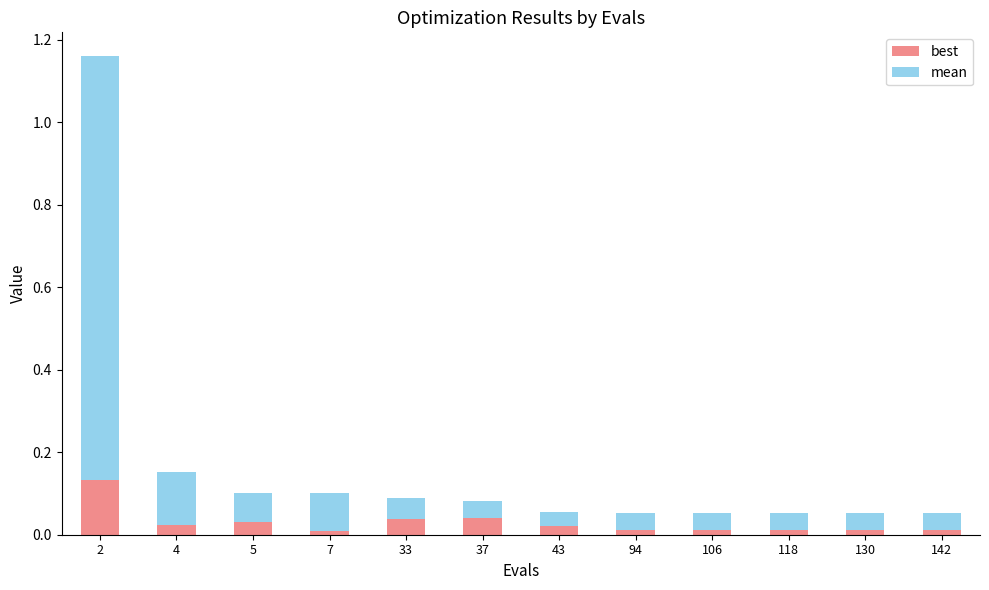

What is the sum of all best values?

0.4